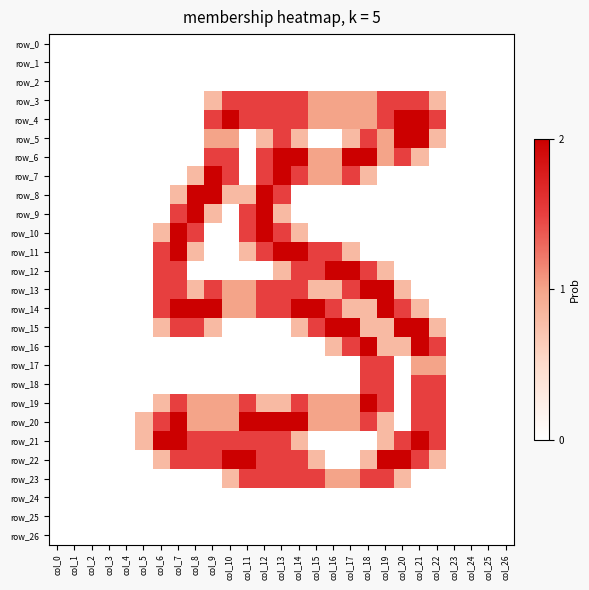

Reading left to right, transcribe all the data shown in this chart.

row_0: 0.0	0.0	0.0	0.0	0.0	0.0	0.0	0.0	0.0	0.0	0.0	0.0	0.0	0.0	0.0	0.0	0.0	0.0	0.0	0.0	0.0	0.0	0.0	0.0	0.0	0.0	0.0
row_1: 0.0	0.0	0.0	0.0	0.0	0.0	0.0	0.0	0.0	0.0	0.0	0.0	0.0	0.0	0.0	0.0	0.0	0.0	0.0	0.0	0.0	0.0	0.0	0.0	0.0	0.0	0.0
row_2: 0.0	0.0	0.0	0.0	0.0	0.0	0.0	0.0	0.0	0.0	0.0	0.0	0.0	0.0	0.0	0.0	0.0	0.0	0.0	0.0	0.0	0.0	0.0	0.0	0.0	0.0	0.0
row_3: 0.0	0.0	0.0	0.0	0.0	0.0	0.0	0.0	0.0	0.8	1.5	1.5	1.5	1.5	1.5	1.0	1.0	1.0	1.0	1.5	1.5	1.5	0.8	0.0	0.0	0.0	0.0
row_4: 0.0	0.0	0.0	0.0	0.0	0.0	0.0	0.0	0.0	1.5	2.0	1.5	1.5	1.5	1.5	1.0	1.0	1.0	1.0	1.5	2.0	2.0	1.5	0.0	0.0	0.0	0.0
row_5: 0.0	0.0	0.0	0.0	0.0	0.0	0.0	0.0	0.0	1.0	1.0	0.0	0.8	1.5	0.8	0.0	0.0	0.8	1.5	1.0	2.0	2.0	0.8	0.0	0.0	0.0	0.0
row_6: 0.0	0.0	0.0	0.0	0.0	0.0	0.0	0.0	0.0	1.5	1.5	0.0	1.5	2.0	2.0	1.0	1.0	2.0	2.0	1.0	1.5	0.8	0.0	0.0	0.0	0.0	0.0
row_7: 0.0	0.0	0.0	0.0	0.0	0.0	0.0	0.0	0.8	2.0	1.5	0.0	1.5	2.0	1.5	1.0	1.0	1.5	0.8	0.0	0.0	0.0	0.0	0.0	0.0	0.0	0.0
row_8: 0.0	0.0	0.0	0.0	0.0	0.0	0.0	0.8	2.0	2.0	0.8	0.8	2.0	1.5	0.0	0.0	0.0	0.0	0.0	0.0	0.0	0.0	0.0	0.0	0.0	0.0	0.0
row_9: 0.0	0.0	0.0	0.0	0.0	0.0	0.0	1.5	2.0	0.8	0.0	1.5	2.0	0.8	0.0	0.0	0.0	0.0	0.0	0.0	0.0	0.0	0.0	0.0	0.0	0.0	0.0
row_10: 0.0	0.0	0.0	0.0	0.0	0.0	0.8	2.0	1.5	0.0	0.0	1.5	2.0	1.5	0.8	0.0	0.0	0.0	0.0	0.0	0.0	0.0	0.0	0.0	0.0	0.0	0.0
row_11: 0.0	0.0	0.0	0.0	0.0	0.0	1.5	2.0	0.8	0.0	0.0	0.8	1.5	2.0	2.0	1.5	1.5	0.8	0.0	0.0	0.0	0.0	0.0	0.0	0.0	0.0	0.0
row_12: 0.0	0.0	0.0	0.0	0.0	0.0	1.5	1.5	0.0	0.0	0.0	0.0	0.0	0.8	1.5	1.5	2.0	2.0	1.5	0.8	0.0	0.0	0.0	0.0	0.0	0.0	0.0
row_13: 0.0	0.0	0.0	0.0	0.0	0.0	1.5	1.5	0.8	1.5	1.0	1.0	1.5	1.5	1.5	0.8	0.8	1.5	2.0	2.0	0.8	0.0	0.0	0.0	0.0	0.0	0.0
row_14: 0.0	0.0	0.0	0.0	0.0	0.0	1.5	2.0	2.0	2.0	1.0	1.0	1.5	1.5	2.0	2.0	1.5	0.8	0.8	2.0	1.5	0.8	0.0	0.0	0.0	0.0	0.0
row_15: 0.0	0.0	0.0	0.0	0.0	0.0	0.8	1.5	1.5	0.8	0.0	0.0	0.0	0.0	0.8	1.5	2.0	2.0	0.8	0.8	2.0	2.0	0.8	0.0	0.0	0.0	0.0
row_16: 0.0	0.0	0.0	0.0	0.0	0.0	0.0	0.0	0.0	0.0	0.0	0.0	0.0	0.0	0.0	0.0	0.8	1.5	2.0	0.8	0.8	2.0	1.5	0.0	0.0	0.0	0.0
row_17: 0.0	0.0	0.0	0.0	0.0	0.0	0.0	0.0	0.0	0.0	0.0	0.0	0.0	0.0	0.0	0.0	0.0	0.0	1.5	1.5	0.0	1.0	1.0	0.0	0.0	0.0	0.0
row_18: 0.0	0.0	0.0	0.0	0.0	0.0	0.0	0.0	0.0	0.0	0.0	0.0	0.0	0.0	0.0	0.0	0.0	0.0	1.5	1.5	0.0	1.5	1.5	0.0	0.0	0.0	0.0
row_19: 0.0	0.0	0.0	0.0	0.0	0.0	0.8	1.5	1.0	1.0	1.0	1.5	0.8	0.8	1.5	1.0	1.0	1.0	2.0	1.5	0.0	1.5	1.5	0.0	0.0	0.0	0.0
row_20: 0.0	0.0	0.0	0.0	0.0	0.8	1.5	2.0	1.0	1.0	1.0	2.0	2.0	2.0	2.0	1.0	1.0	1.0	1.5	0.8	0.0	1.5	1.5	0.0	0.0	0.0	0.0
row_21: 0.0	0.0	0.0	0.0	0.0	0.8	2.0	2.0	1.5	1.5	1.5	1.5	1.5	1.5	0.8	0.0	0.0	0.0	0.0	0.8	1.5	2.0	1.5	0.0	0.0	0.0	0.0
row_22: 0.0	0.0	0.0	0.0	0.0	0.0	0.8	1.5	1.5	1.5	2.0	2.0	1.5	1.5	1.5	0.8	0.0	0.0	0.8	2.0	2.0	1.5	0.8	0.0	0.0	0.0	0.0
row_23: 0.0	0.0	0.0	0.0	0.0	0.0	0.0	0.0	0.0	0.0	0.8	1.5	1.5	1.5	1.5	1.5	1.0	1.0	1.5	1.5	0.8	0.0	0.0	0.0	0.0	0.0	0.0
row_24: 0.0	0.0	0.0	0.0	0.0	0.0	0.0	0.0	0.0	0.0	0.0	0.0	0.0	0.0	0.0	0.0	0.0	0.0	0.0	0.0	0.0	0.0	0.0	0.0	0.0	0.0	0.0
row_25: 0.0	0.0	0.0	0.0	0.0	0.0	0.0	0.0	0.0	0.0	0.0	0.0	0.0	0.0	0.0	0.0	0.0	0.0	0.0	0.0	0.0	0.0	0.0	0.0	0.0	0.0	0.0
row_26: 0.0	0.0	0.0	0.0	0.0	0.0	0.0	0.0	0.0	0.0	0.0	0.0	0.0	0.0	0.0	0.0	0.0	0.0	0.0	0.0	0.0	0.0	0.0	0.0	0.0	0.0	0.0